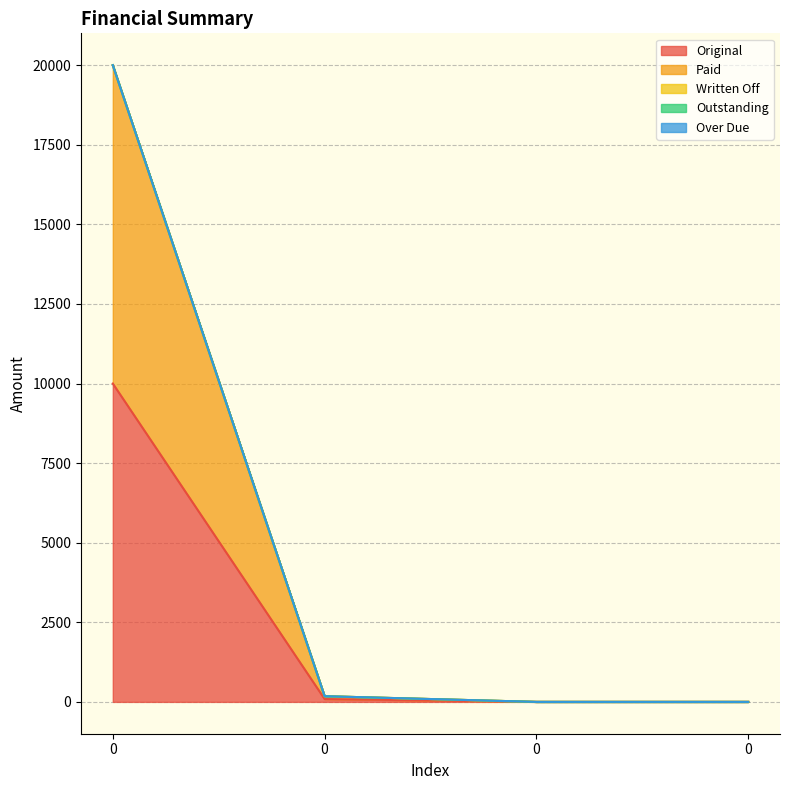

How many distinct data groups are displayed?

5